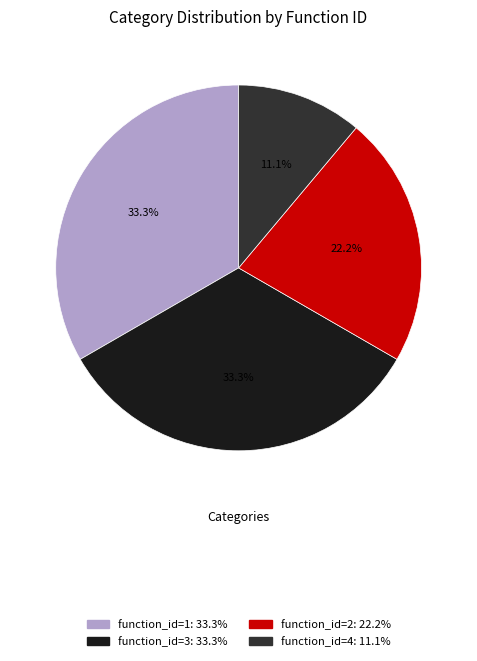

The function_id=3 slice represents 33% of the pie. True or false?

True